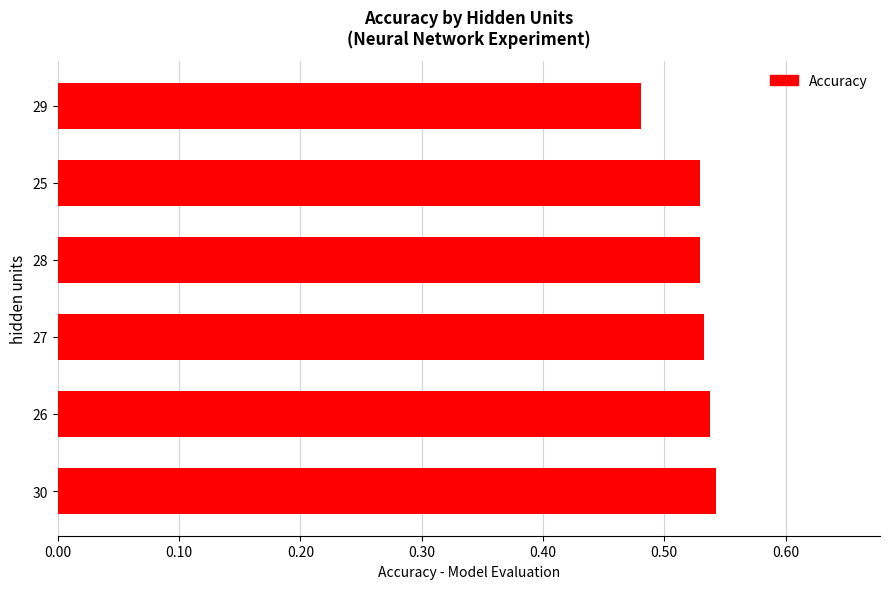

Which label corresponds to the smallest value in the chart?

29